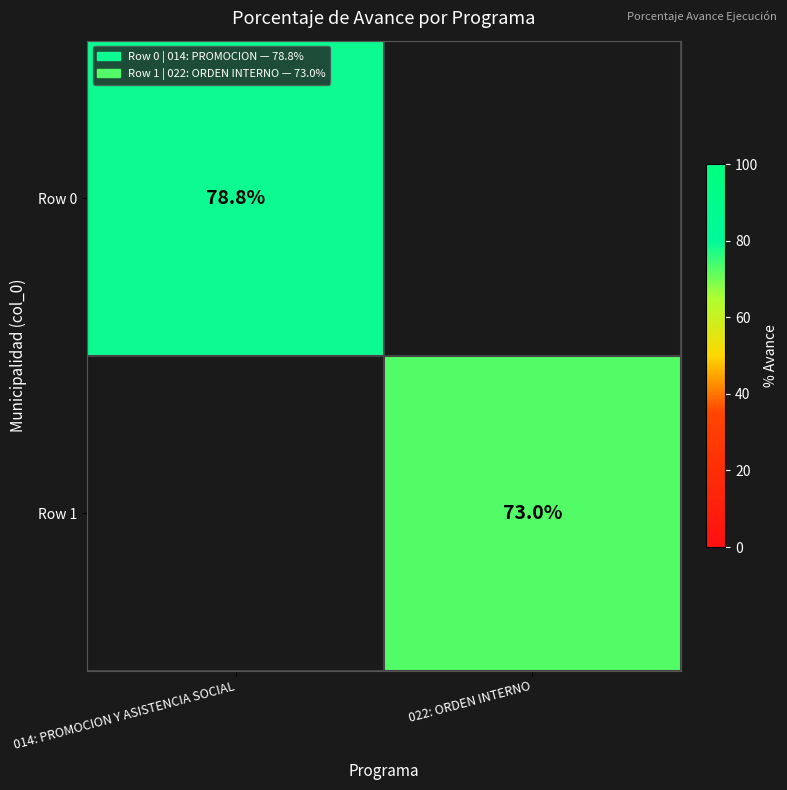

Is it true that Row 1 equals 44.4 at 022: ORDEN INTERNO?

False